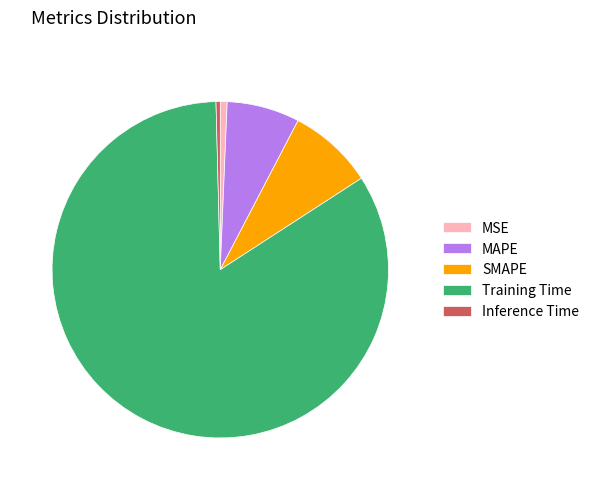

Which category has the biggest portion of the pie?

Training Time